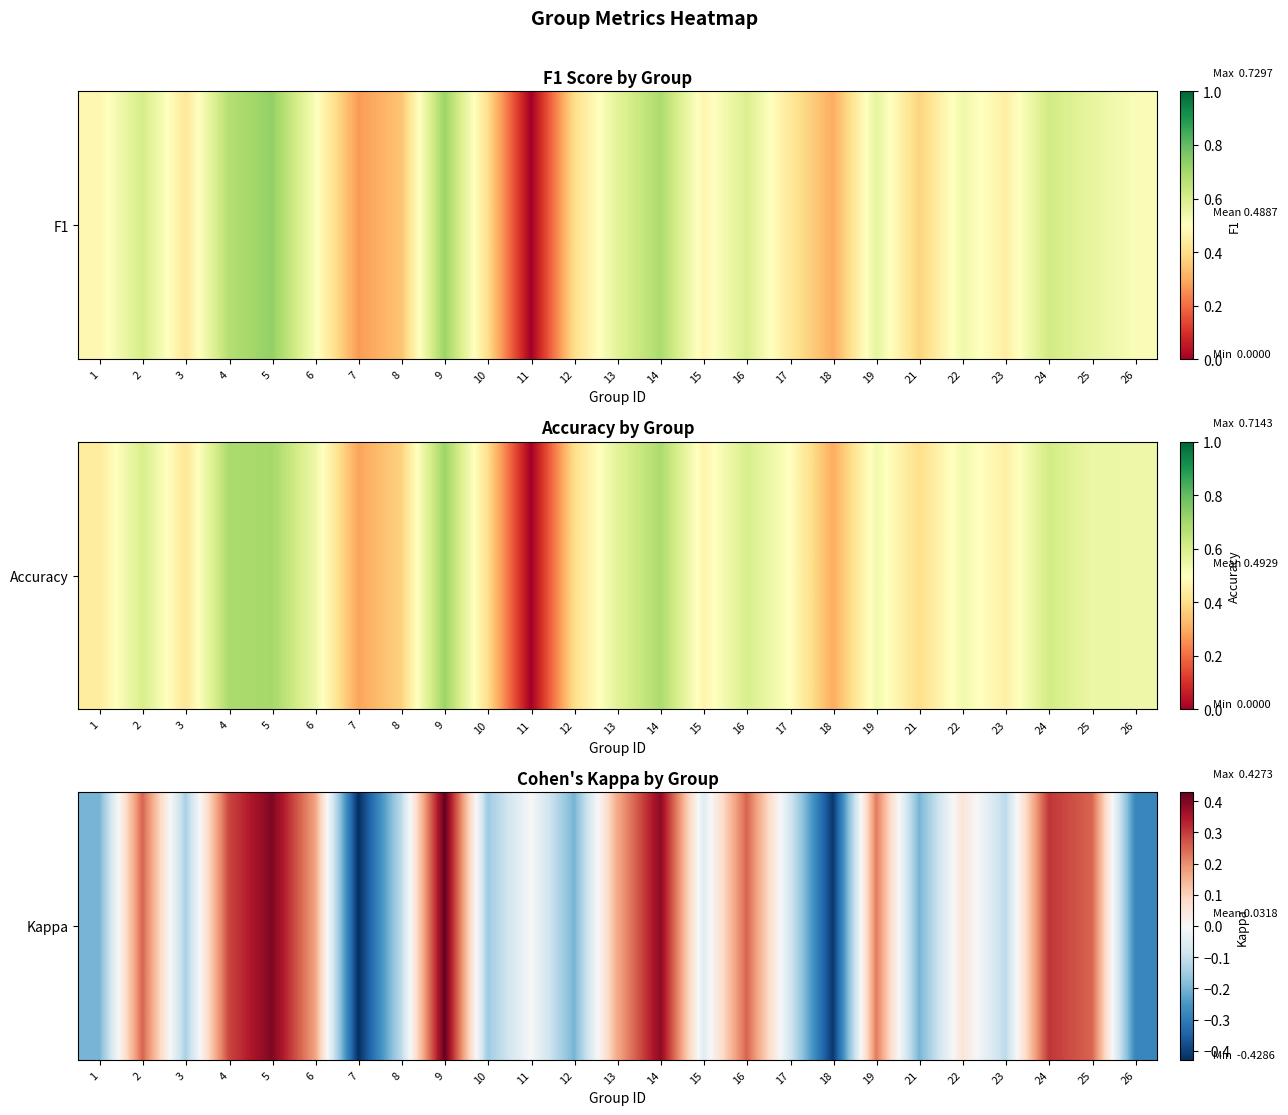

How many series are shown in this chart?

1